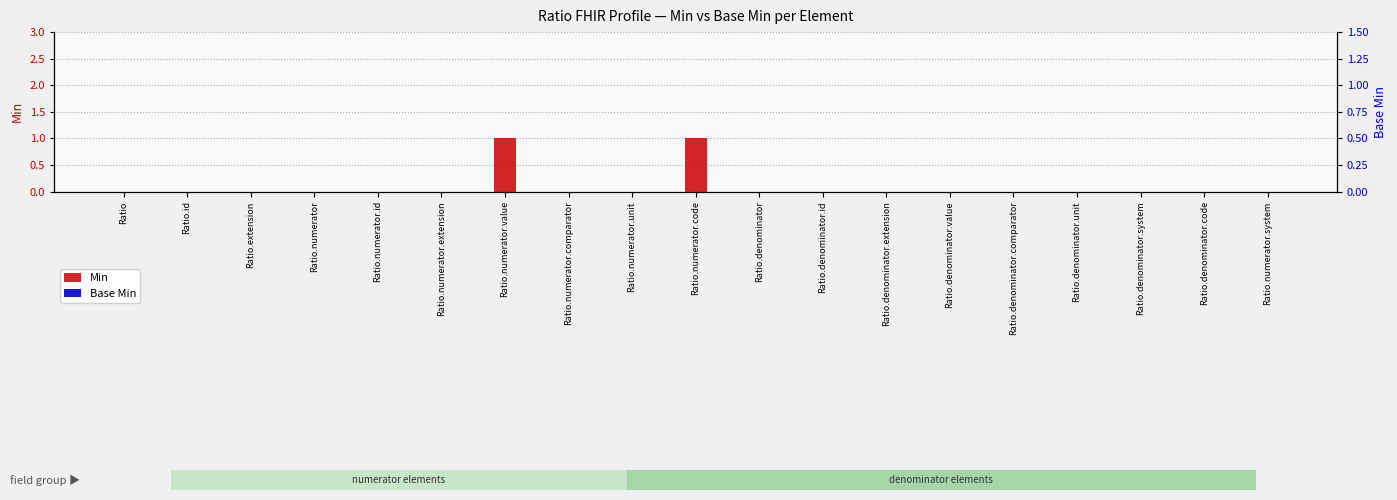

Count the number of categories in the chart.

19